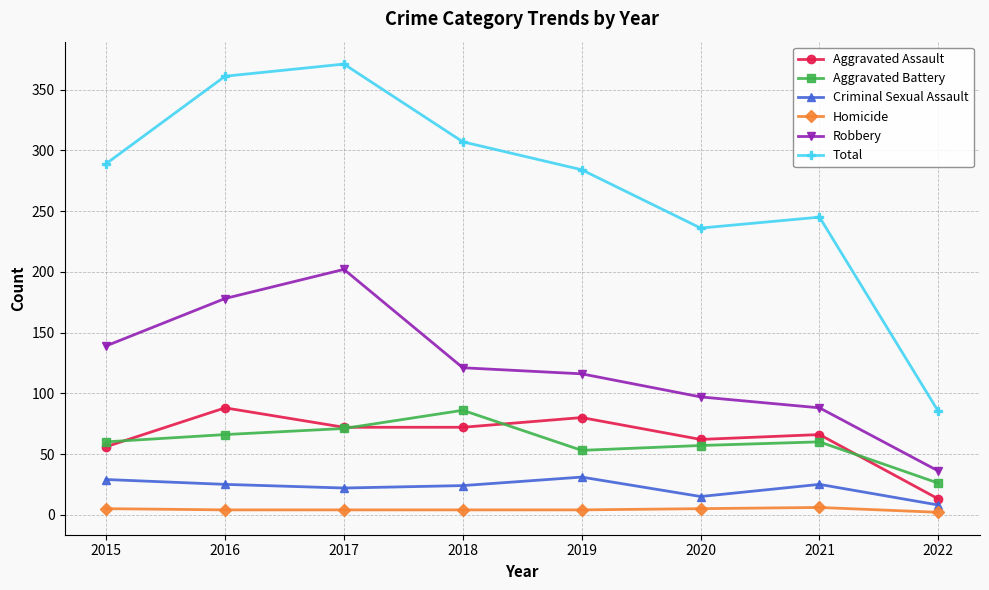

True or false: Aggravated Assault and Criminal Sexual Assault intersect in this chart.

False